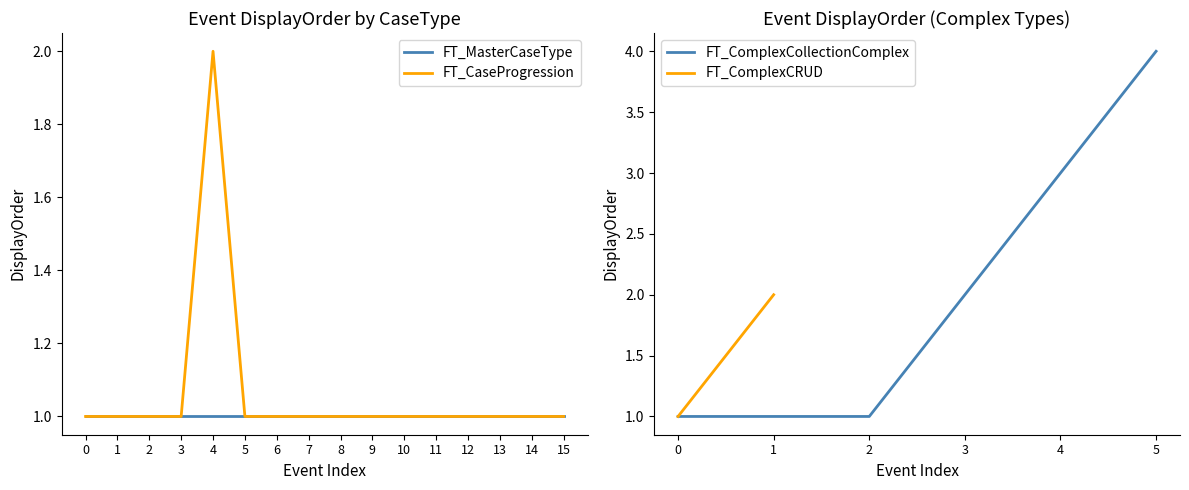

True or false: FT_ComplexCollectionComplex has a value of 1 at 2.

True